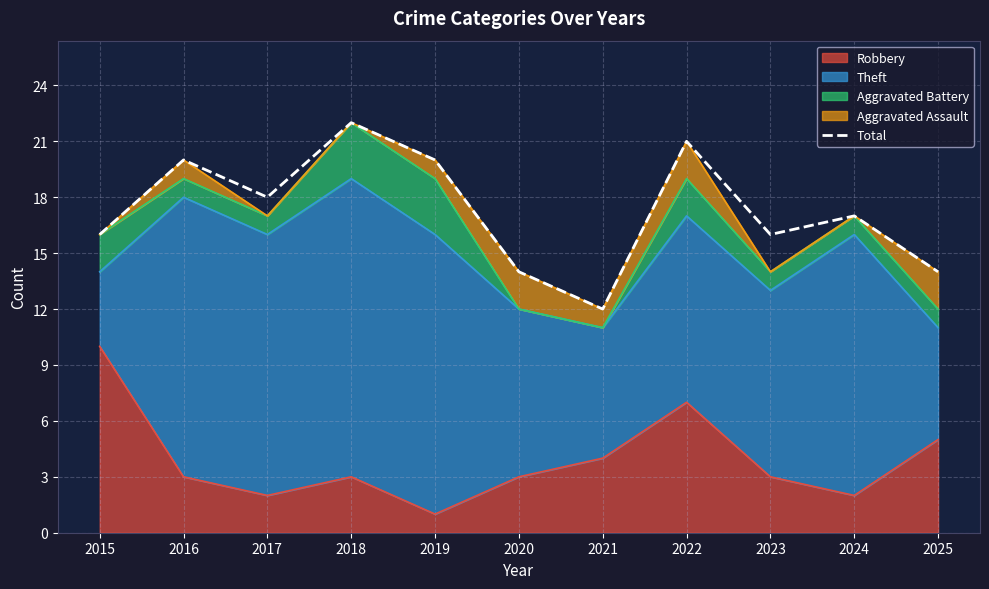

The value at 2021 is 6. True or false?

False